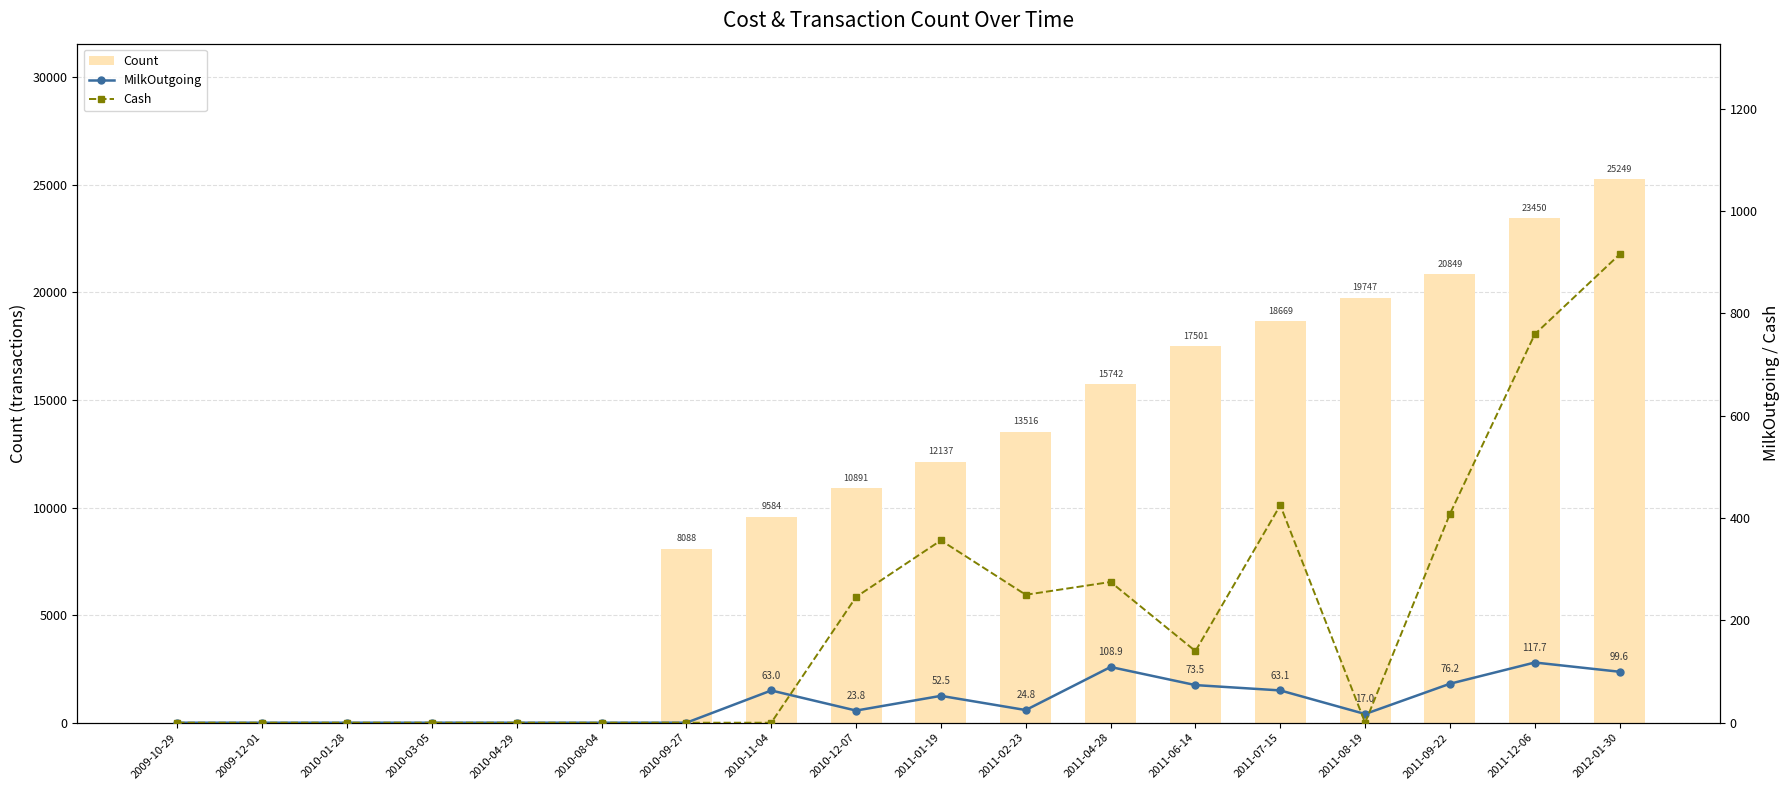

Count the number of categories in the chart.

18